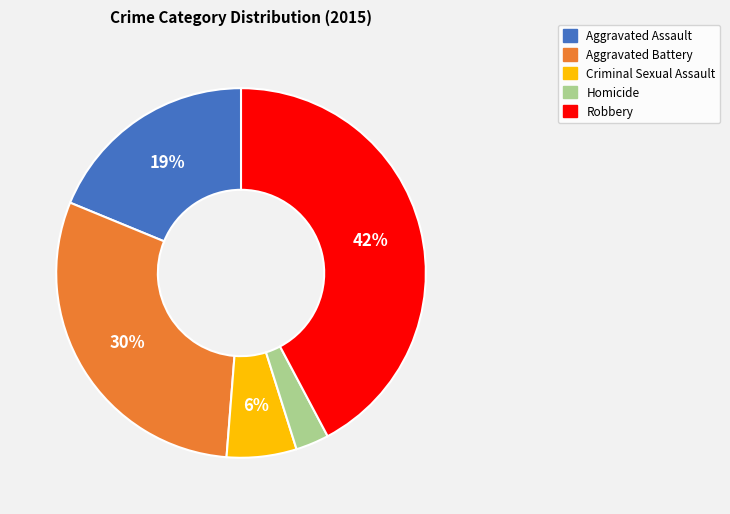

What percentage is the Homicide slice, to the nearest percent?

3%